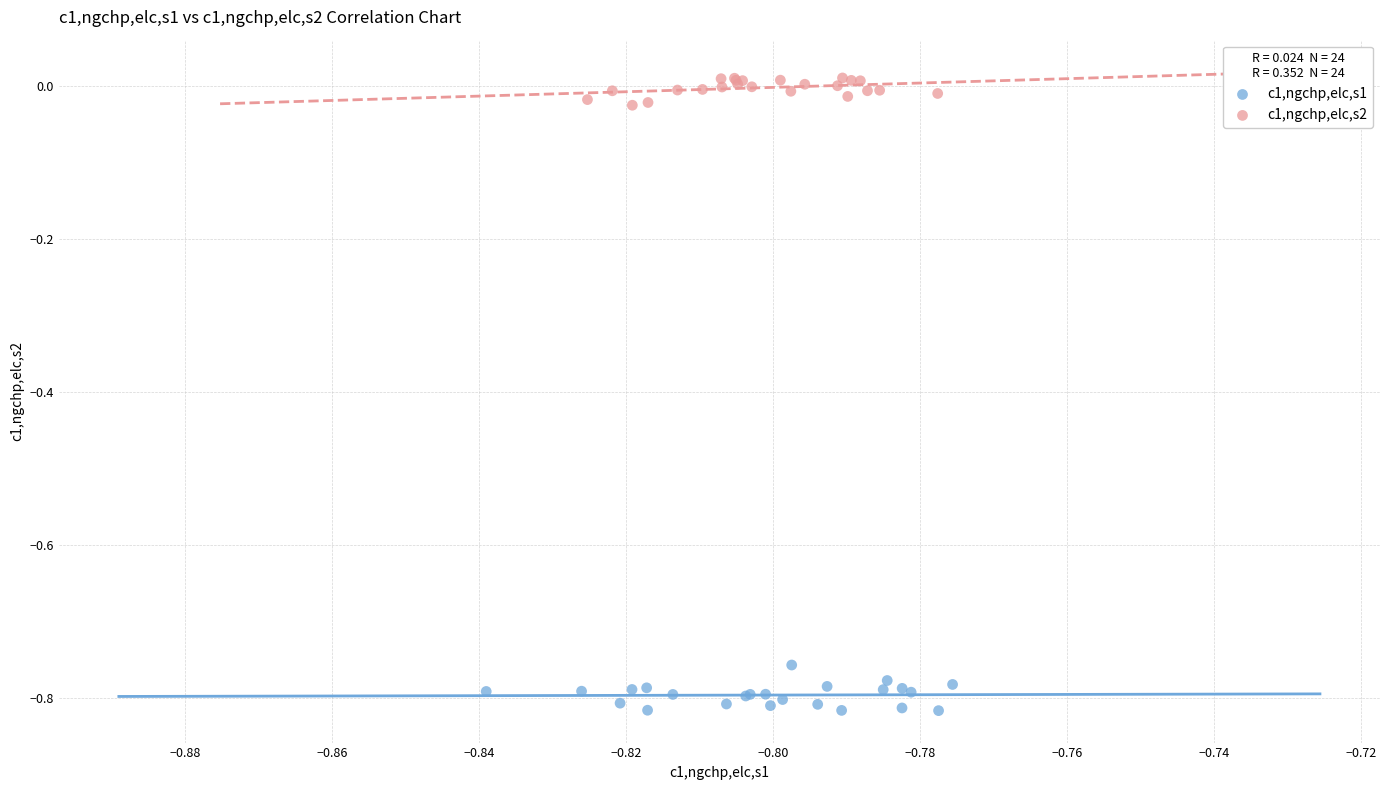

Which series contains the lowest Y value?

c1,ngchp,elc,s1